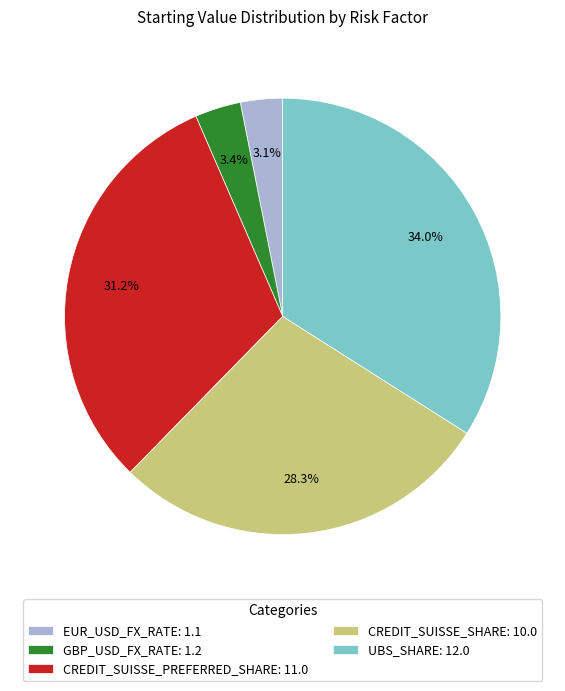

Between EUR_USD_FX_RATE and UBS_SHARE, which is larger?

UBS_SHARE